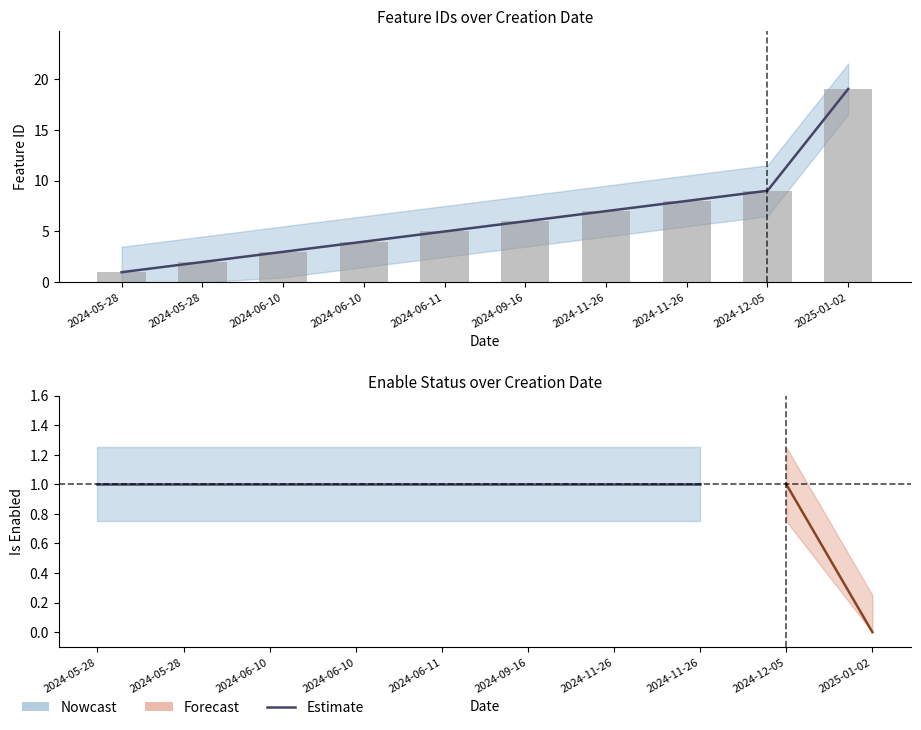

What is the maximum value shown in the chart?

19